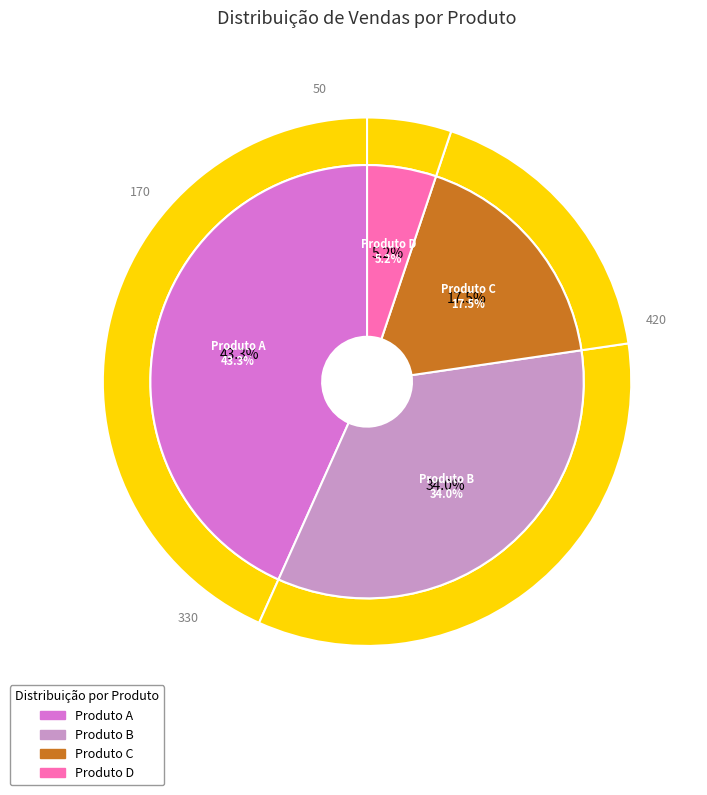

The Produto B slice represents 34% of the pie. True or false?

True